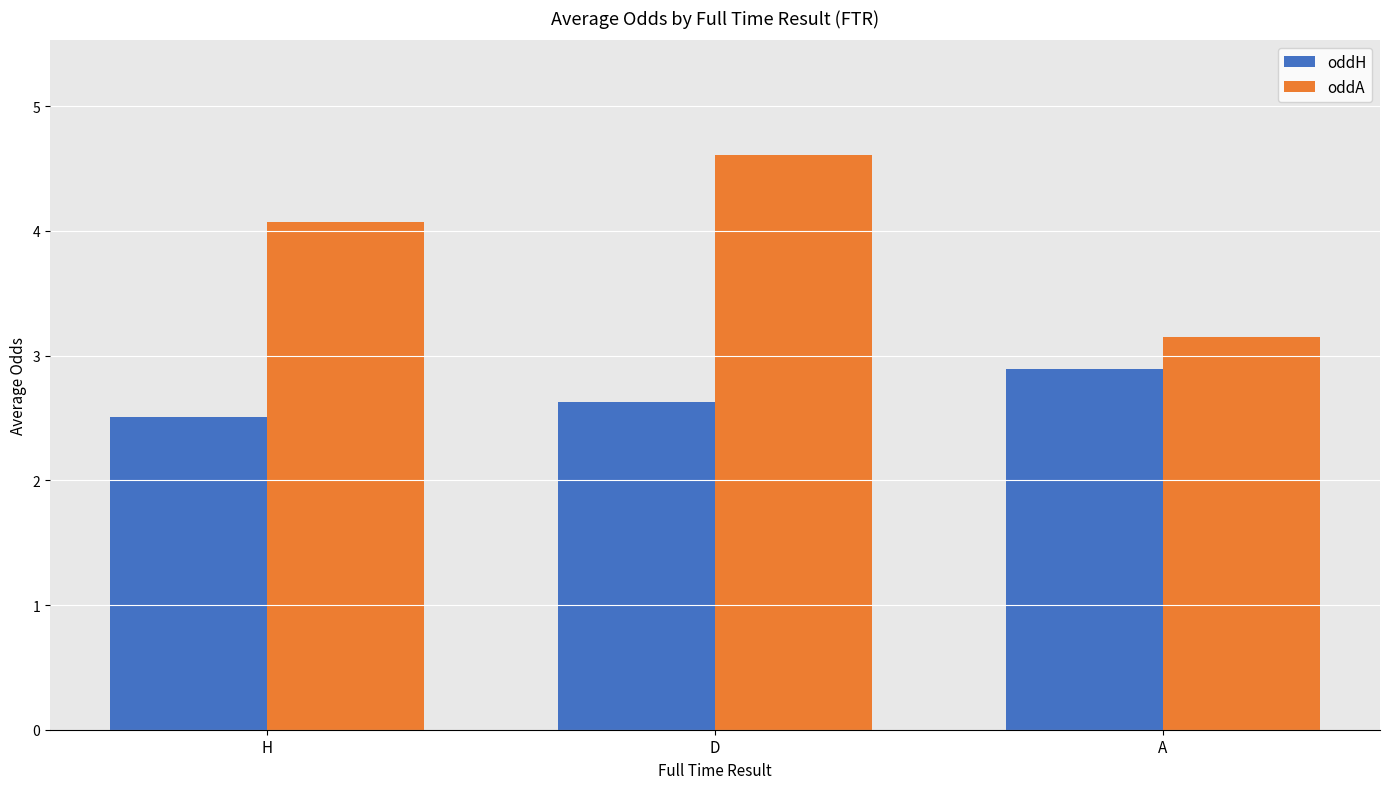

What is the value of the oddA bar at the 1st from the left?

4.1